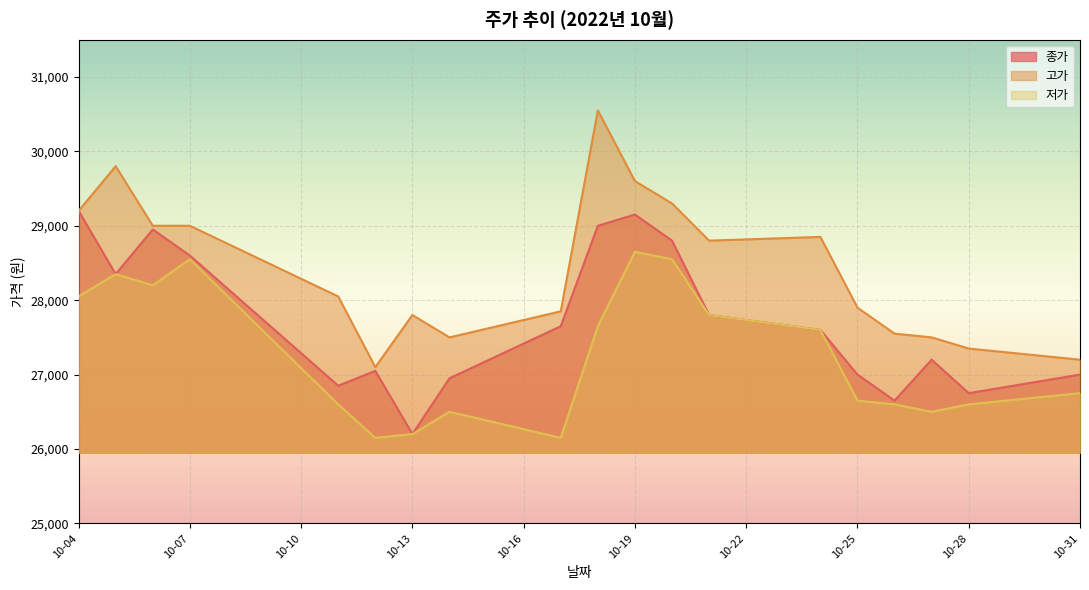

What is the highest value of the 고가 series?

30550